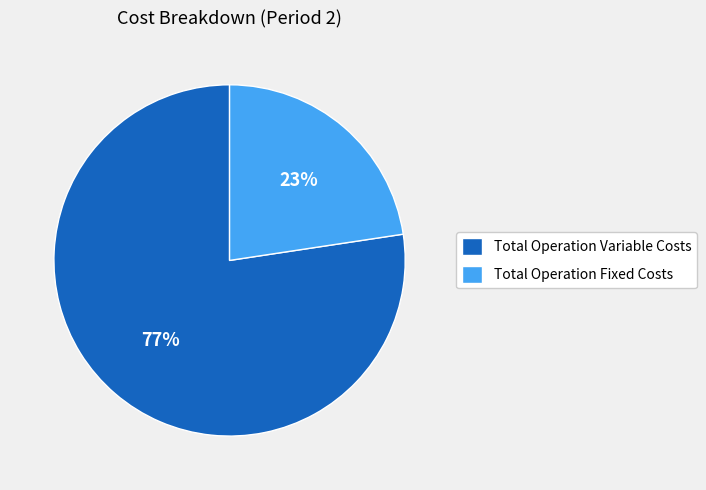

How many slices are in this pie chart?

2